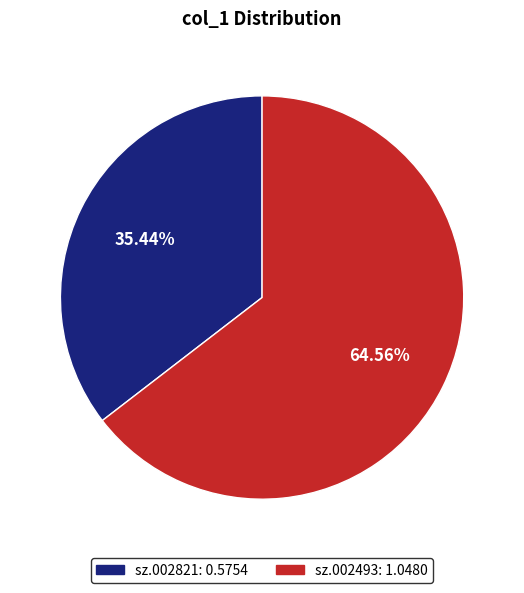

To the nearest percent, what is the difference between the largest and smallest slice percentages?

29%